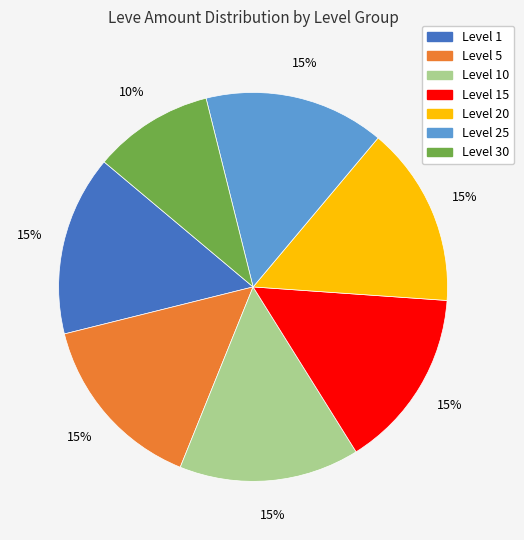

To the nearest percent, what is the difference between the largest and smallest slice percentages?

5%